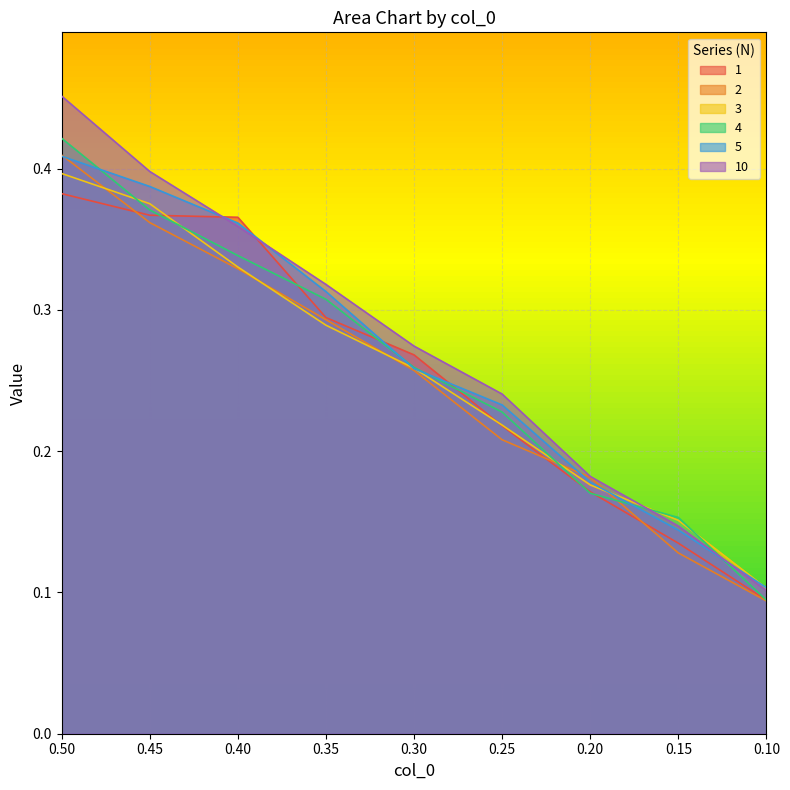

True or false: 4 and 2 cross at least once.

True